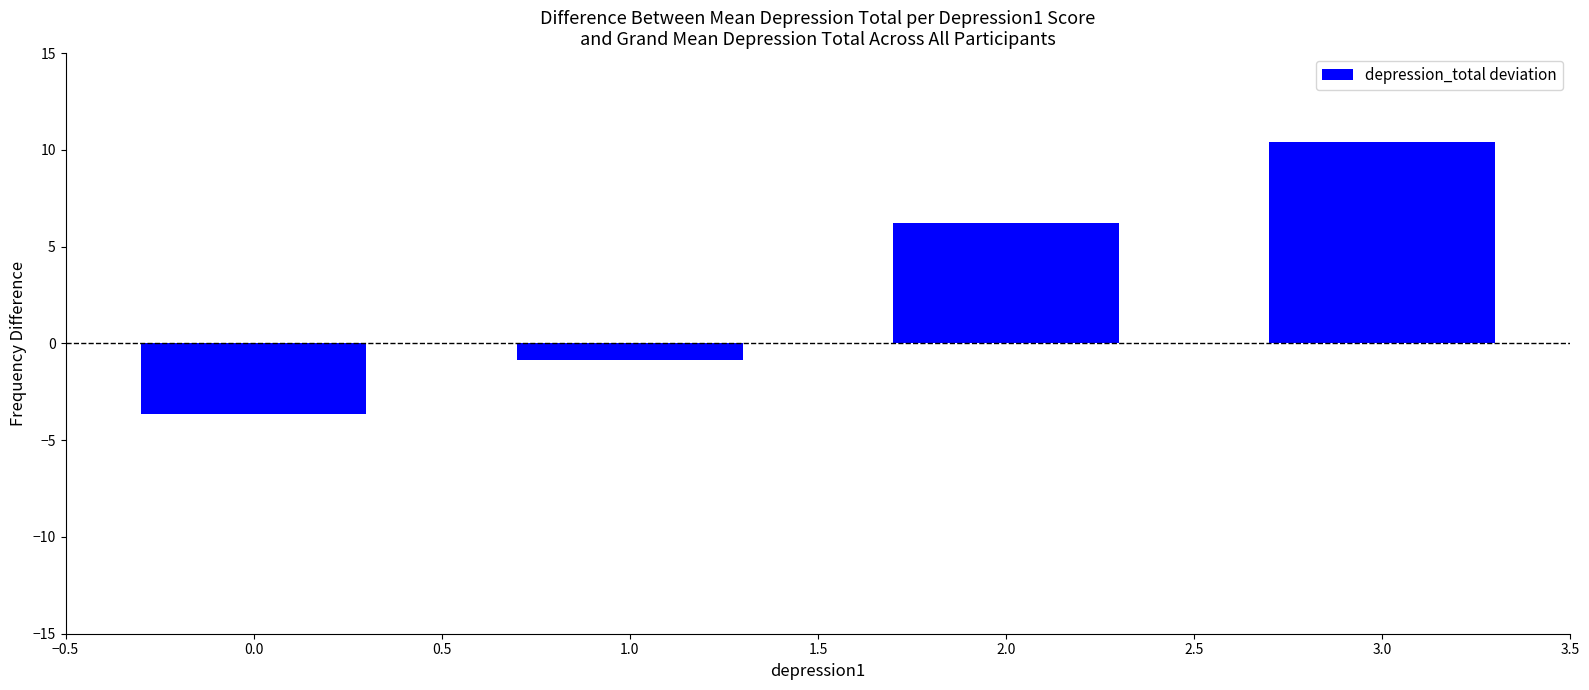

How many values are above zero?

2